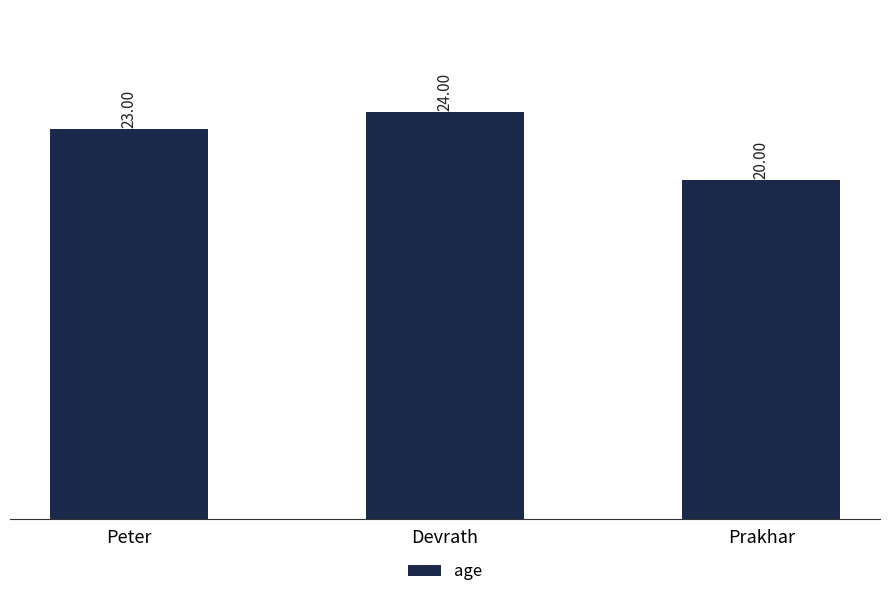

What is the average value?

22